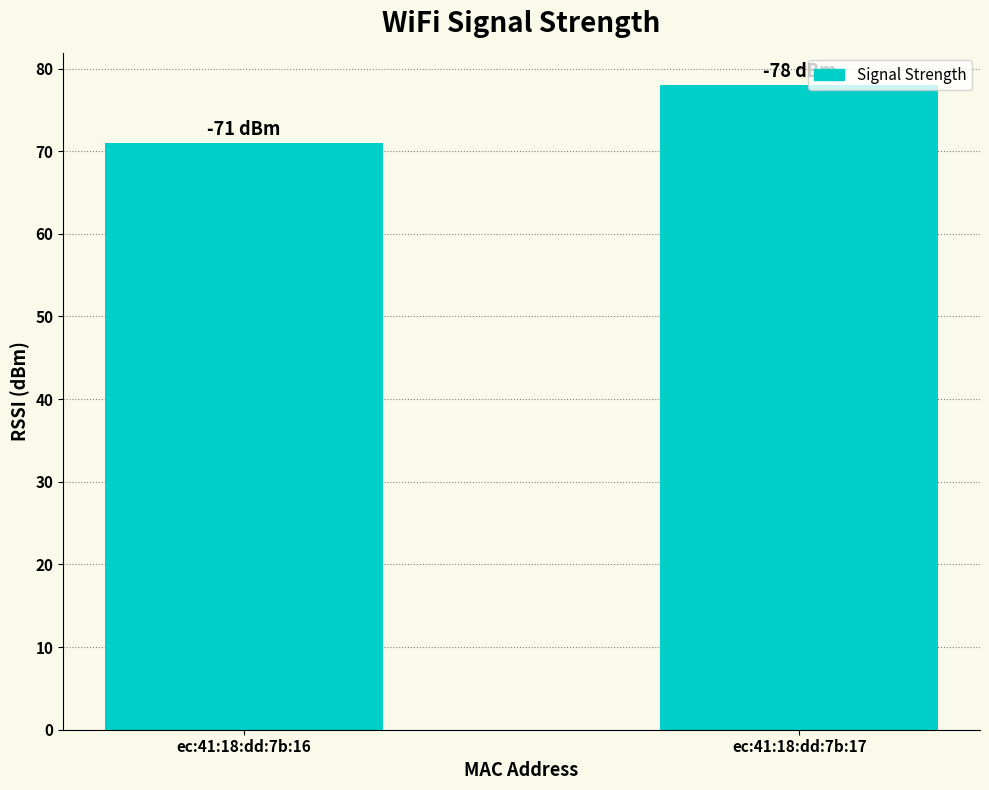

Reading left to right, transcribe all the data shown in this chart.

71	78